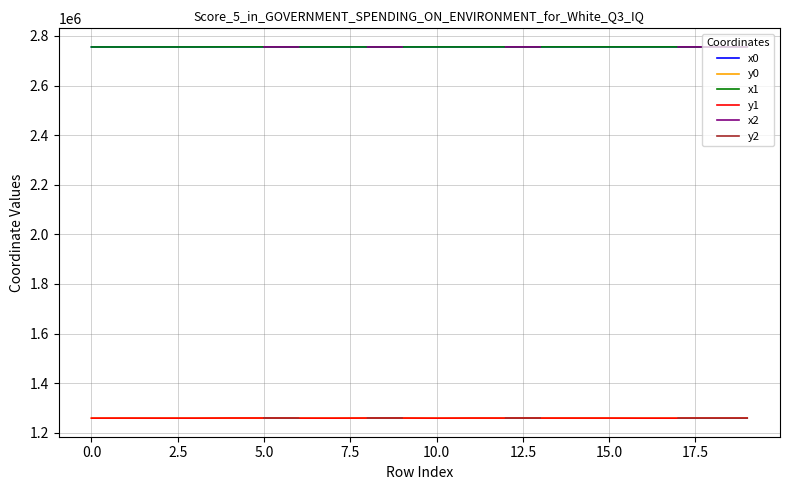

True or false: y0 and x0 intersect in this chart.

False